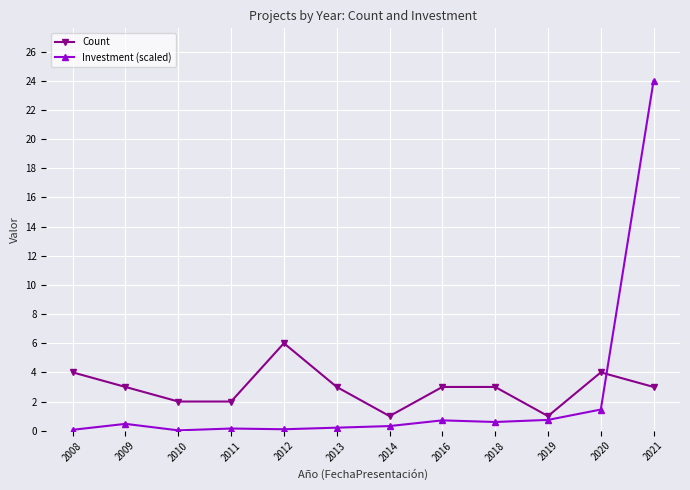

What is the minimum value for Count?

1.0